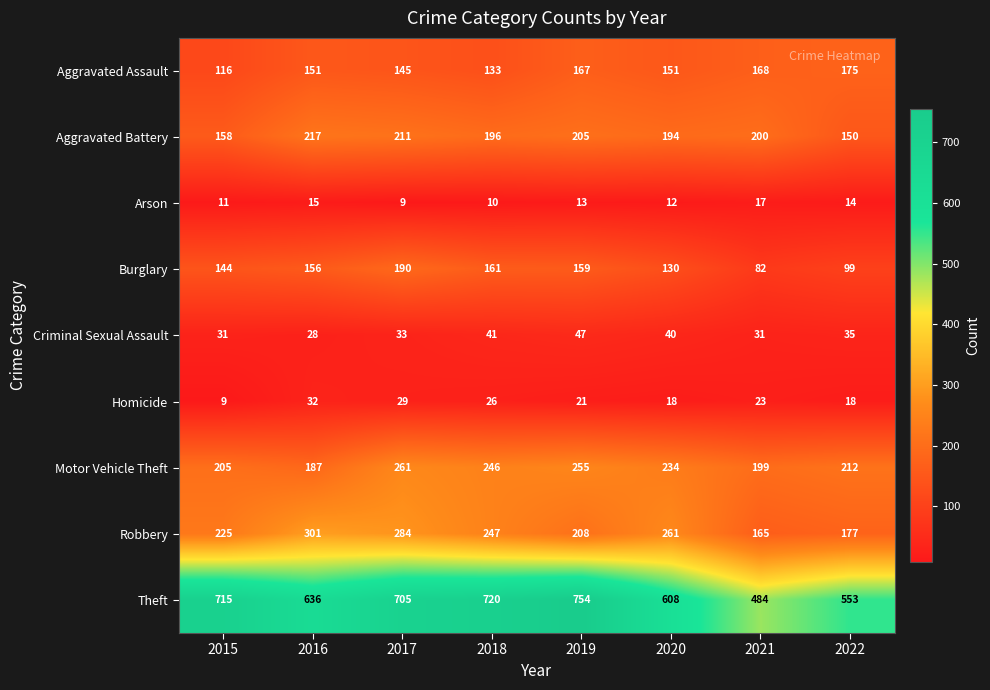

At how many categories does at least one series exceed 673?

4